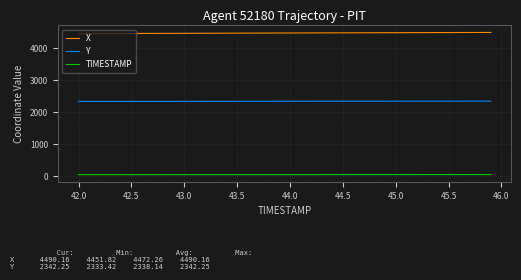

Rank the series by their maximum value, from highest to lowest.

X, Y, TIMESTAMP